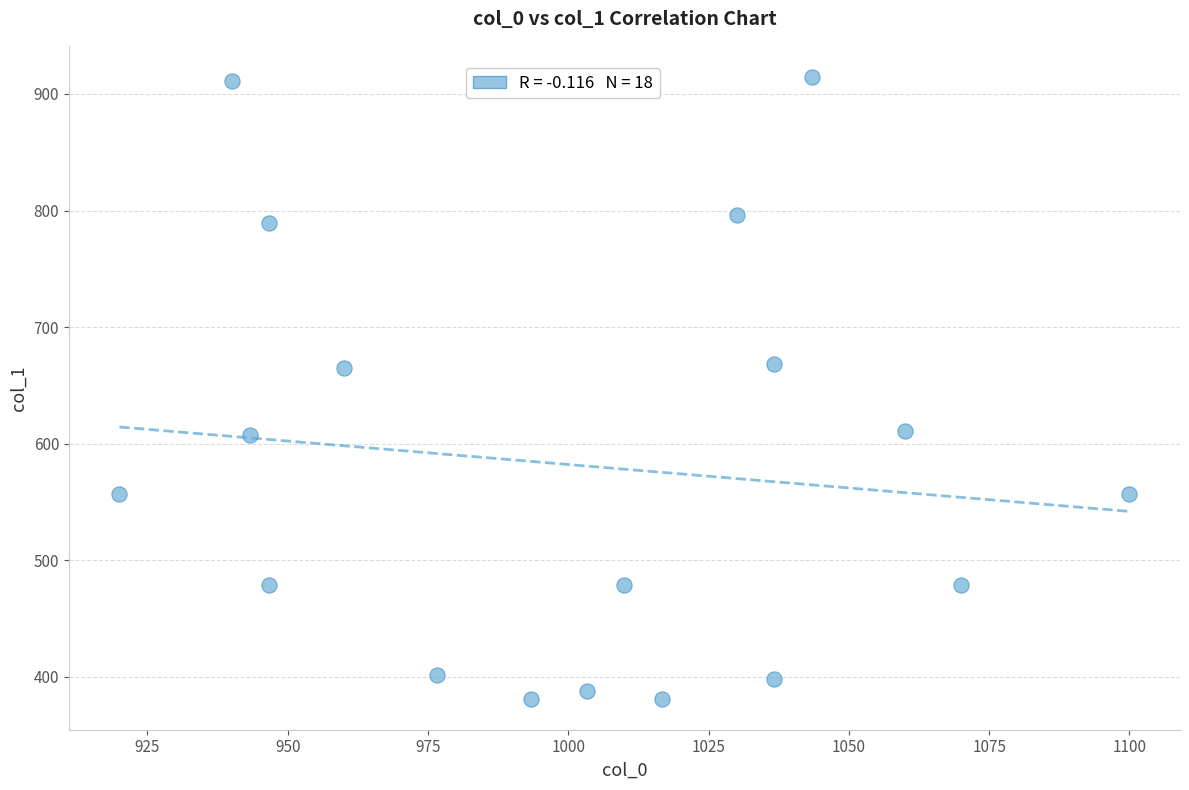

What is the range of X values (max minus min)?

180.0